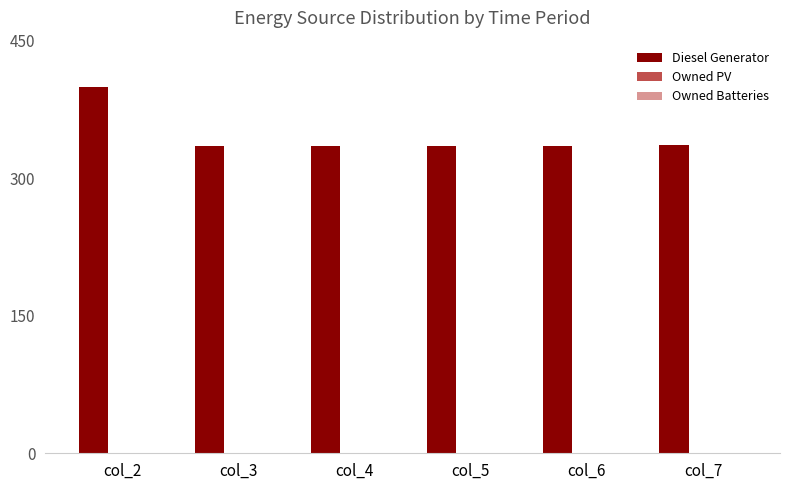

What is the smallest value displayed?

335.0